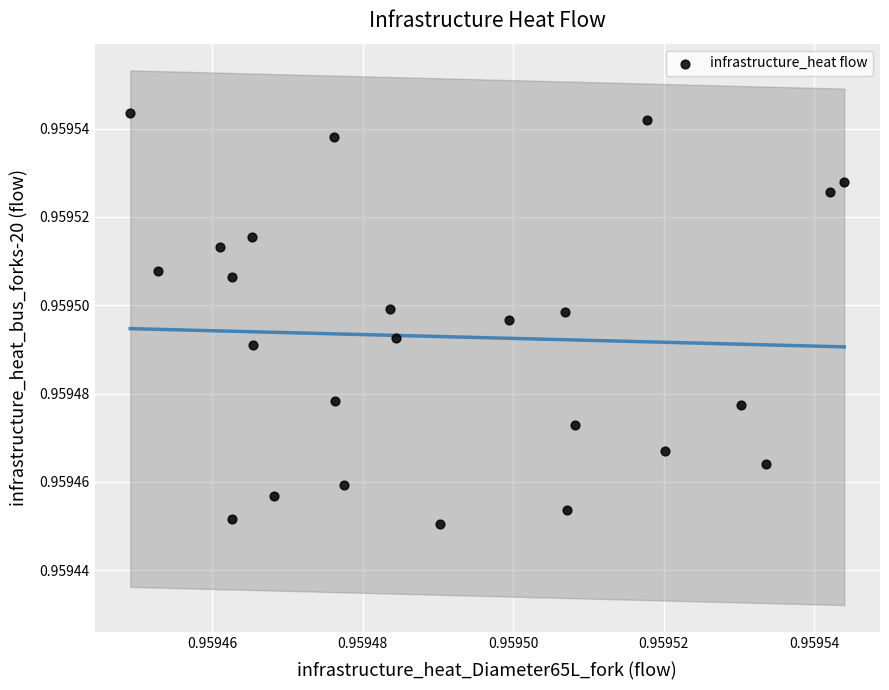

How many points are shown in the scatter plot?

24